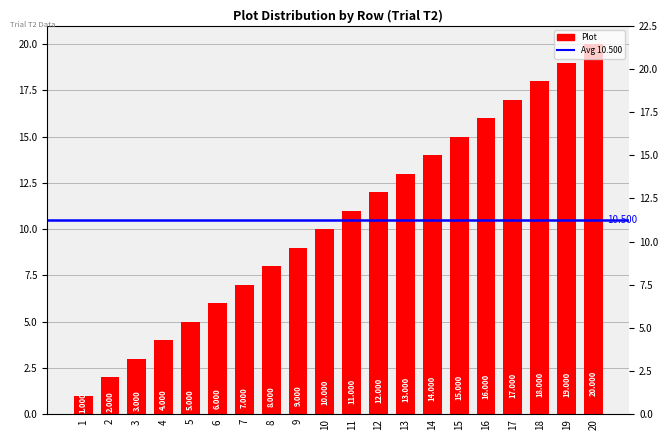

The chart shows a value of 8 at 8. True or false?

True